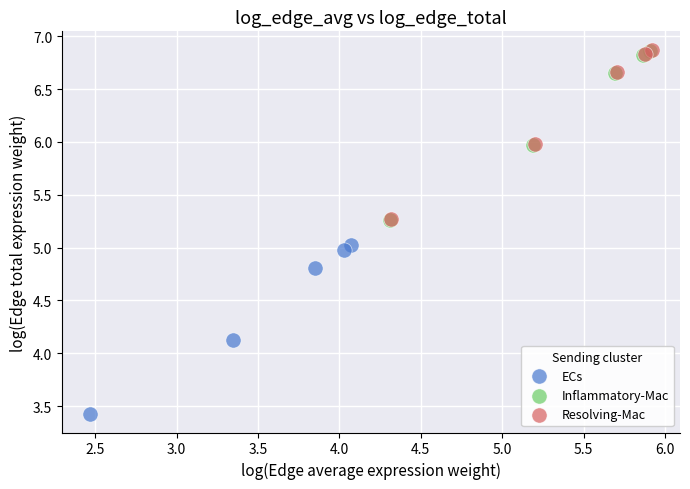

Which series reaches the minimum Y coordinate?

ECs